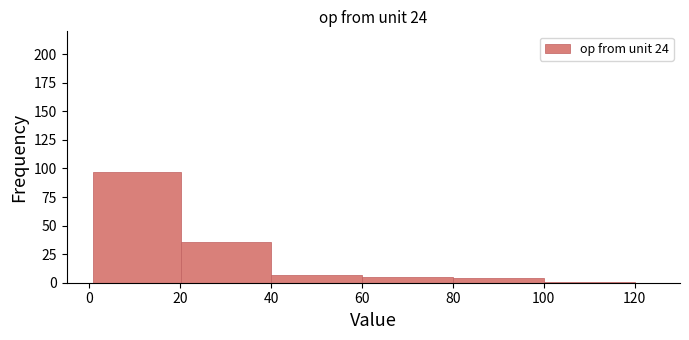

Reading left to right, list every bar in this chart as the range it spans on the x-axis followed by its height. Neither the bar edges nor the heights are printed on the chart, so give them approximately, as read against the axes.

0 to 20: 95
20 to 40: 35
40 to 60: 5
60 to 80: 5
80 to 100: under 5
100 to 120: under 5